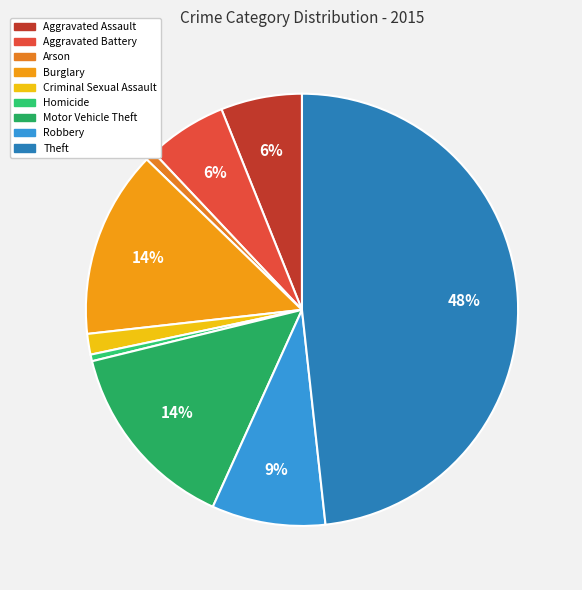

What is the total percentage of Theft and Criminal Sexual Assault?

49.8%